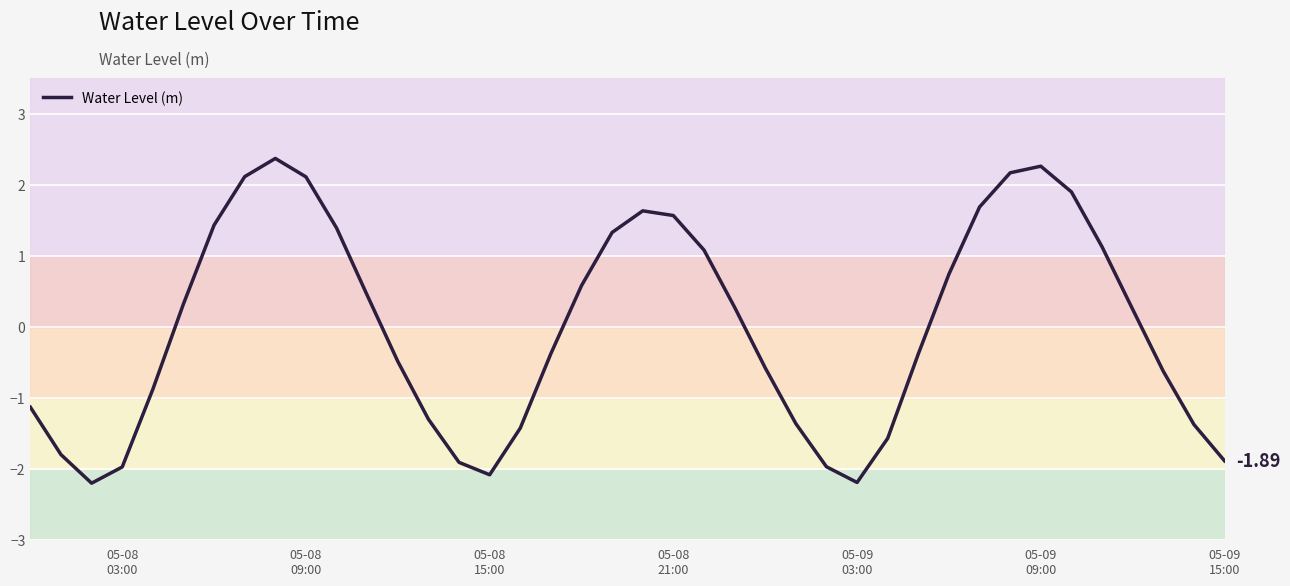

What is the difference between the maximum and minimum values?

4.6